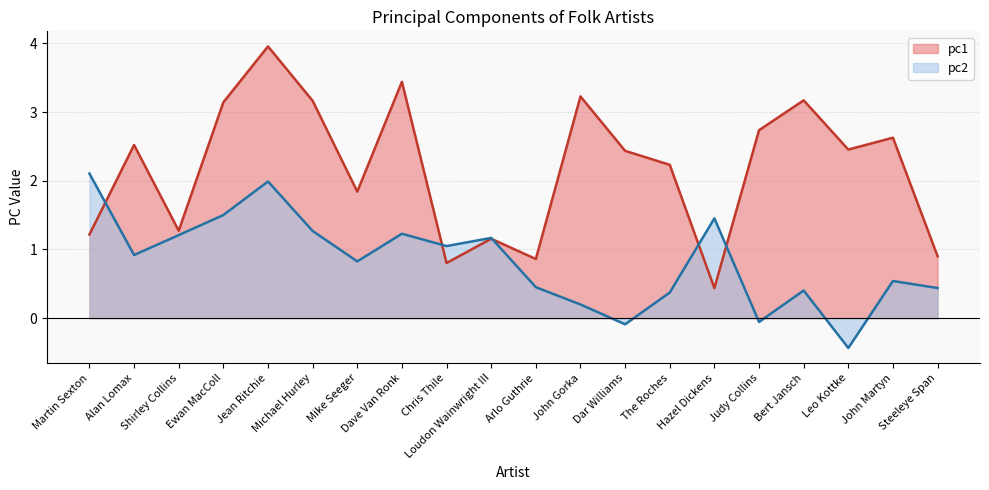

What is the label of the 5th point from the left?

Jean Ritchie